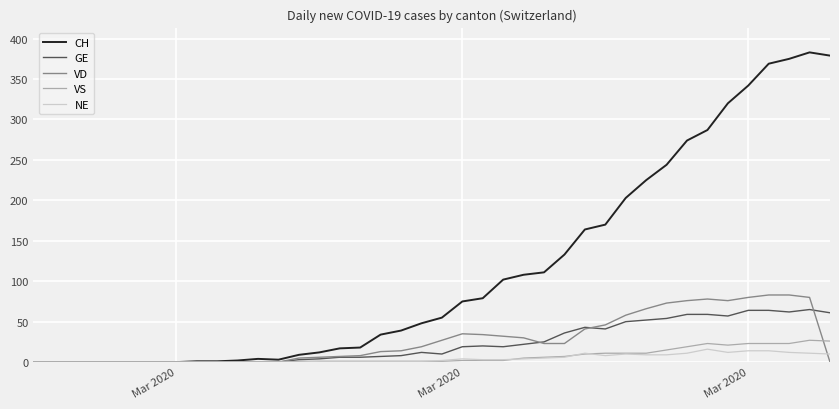

What is the highest value of the VD series?

83